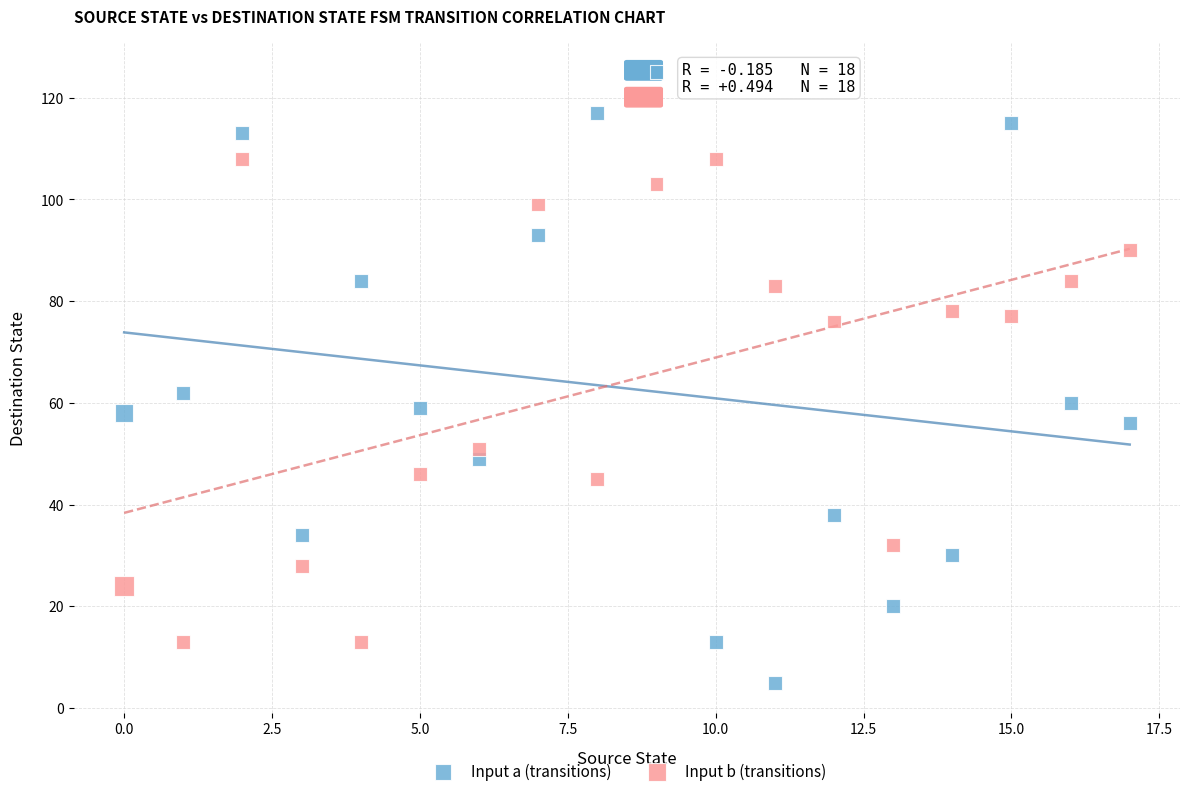

Which series contains the highest Y value?

Input a (transitions)